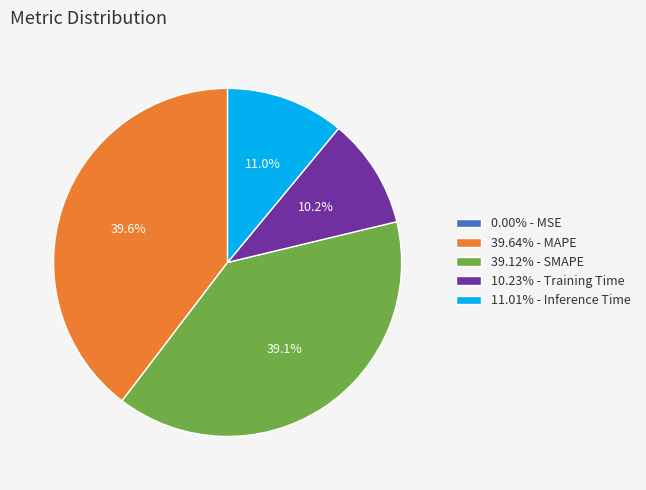

What percentage is NOT represented by 39.64% - MAPE?

60.4%